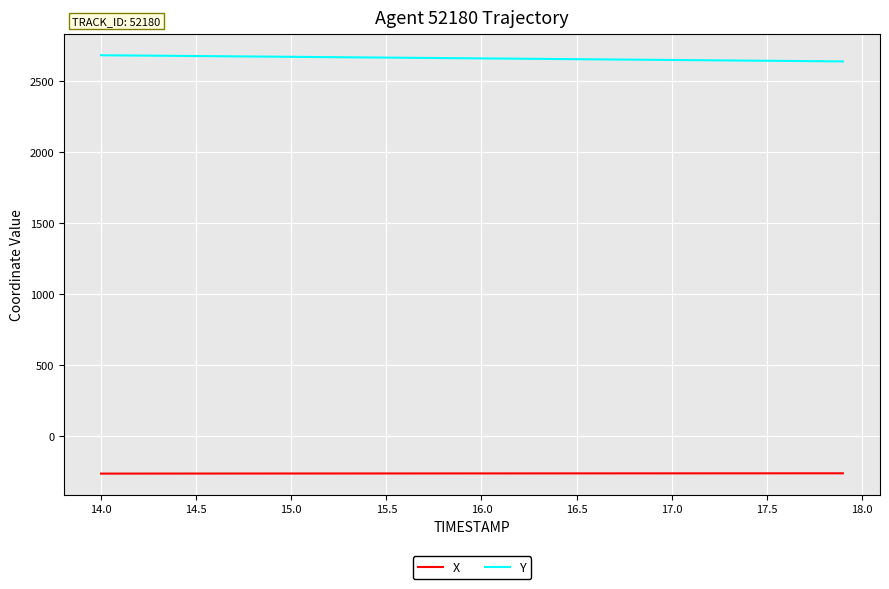

List the series in order of their overall mean, lowest first.

X, Y